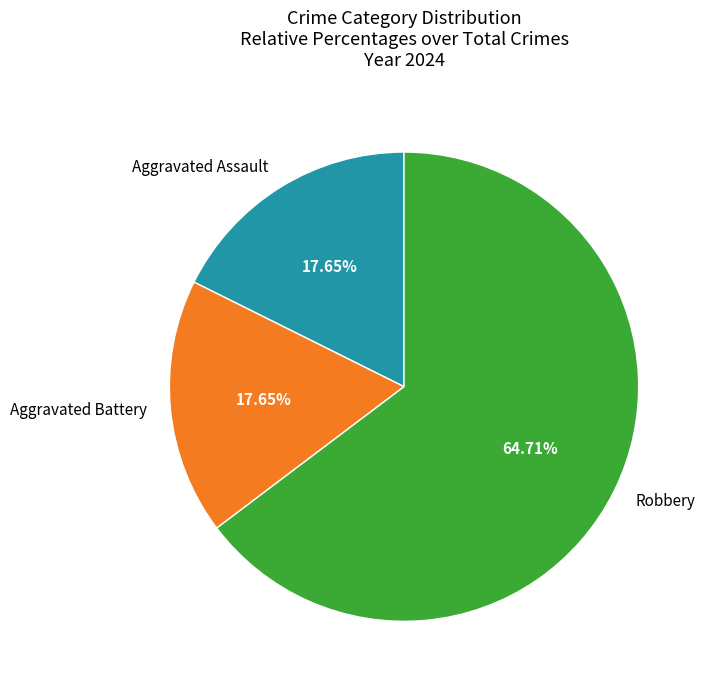

What percentage is NOT represented by Robbery?

35.3%